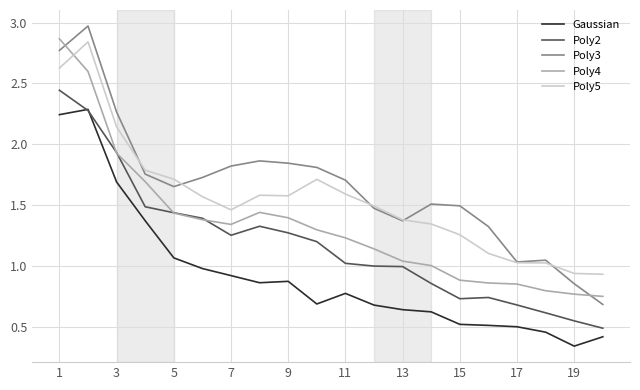

Which series has the largest range (max minus min)?

Poly3